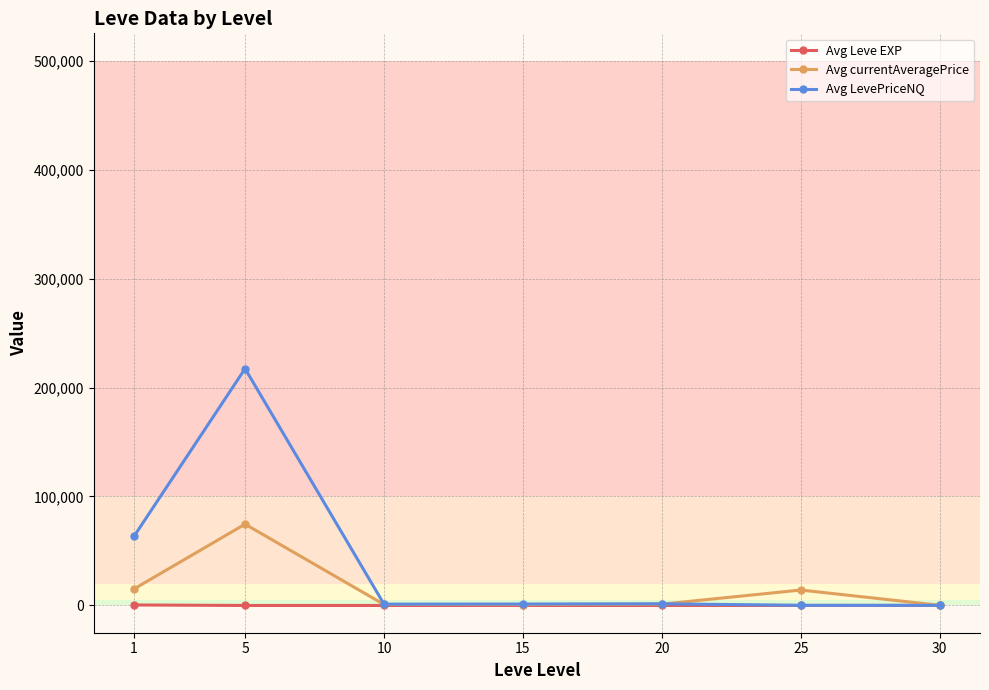

At how many categories does at least one series exceed 19594?

2